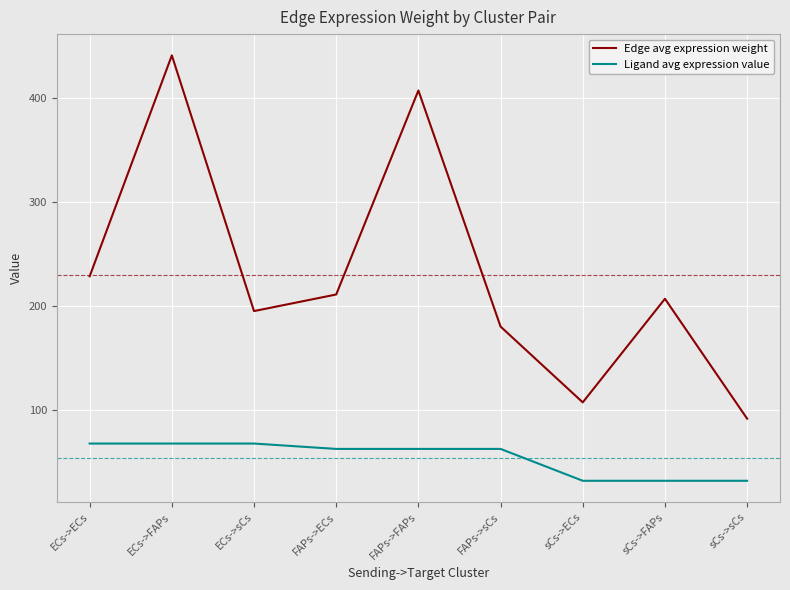

True or false: Ligand avg expression value and Edge avg expression weight intersect in this chart.

False